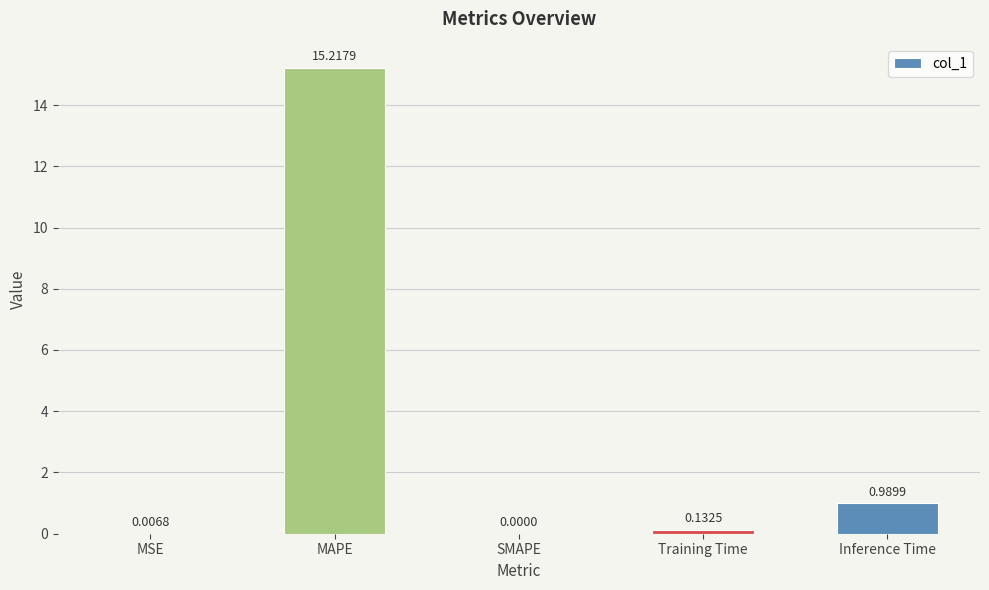

What is the maximum value shown in the chart?

15.2